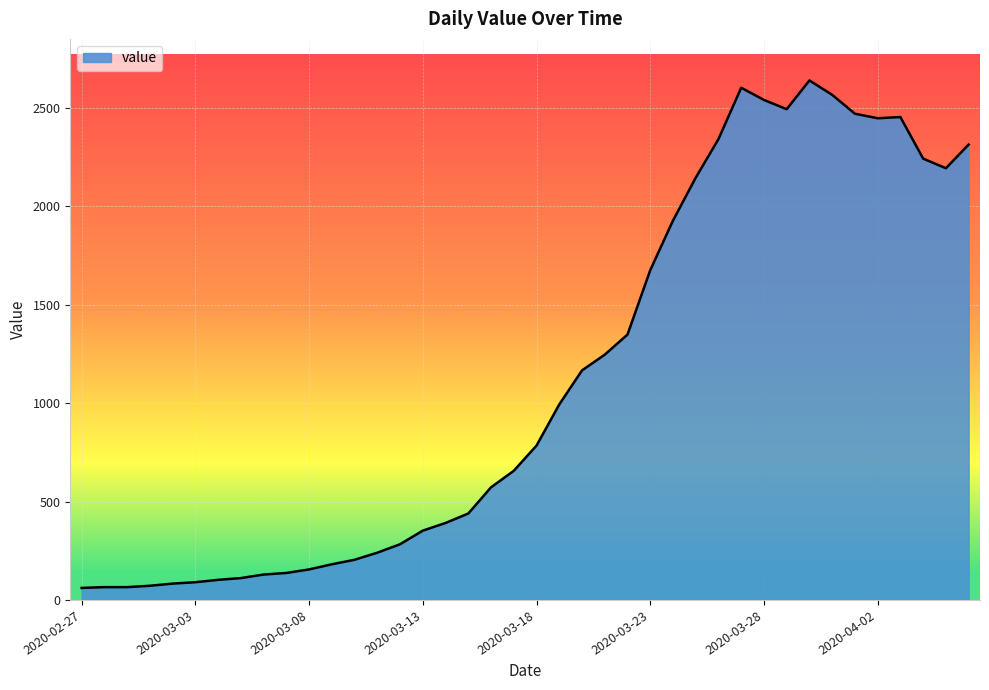

What is the greatest value displayed?

2639